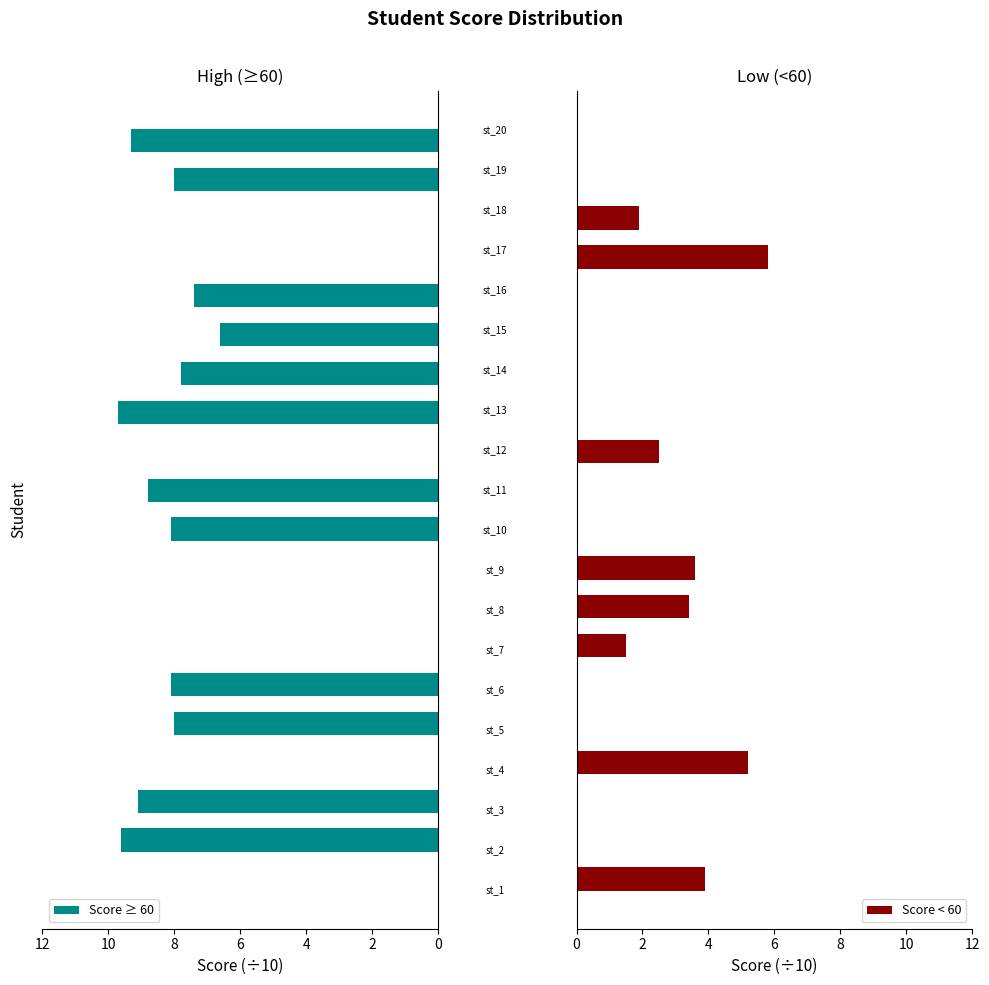

What is the value of the Score ≥ 60 bar at the 5th from the left?

8.0